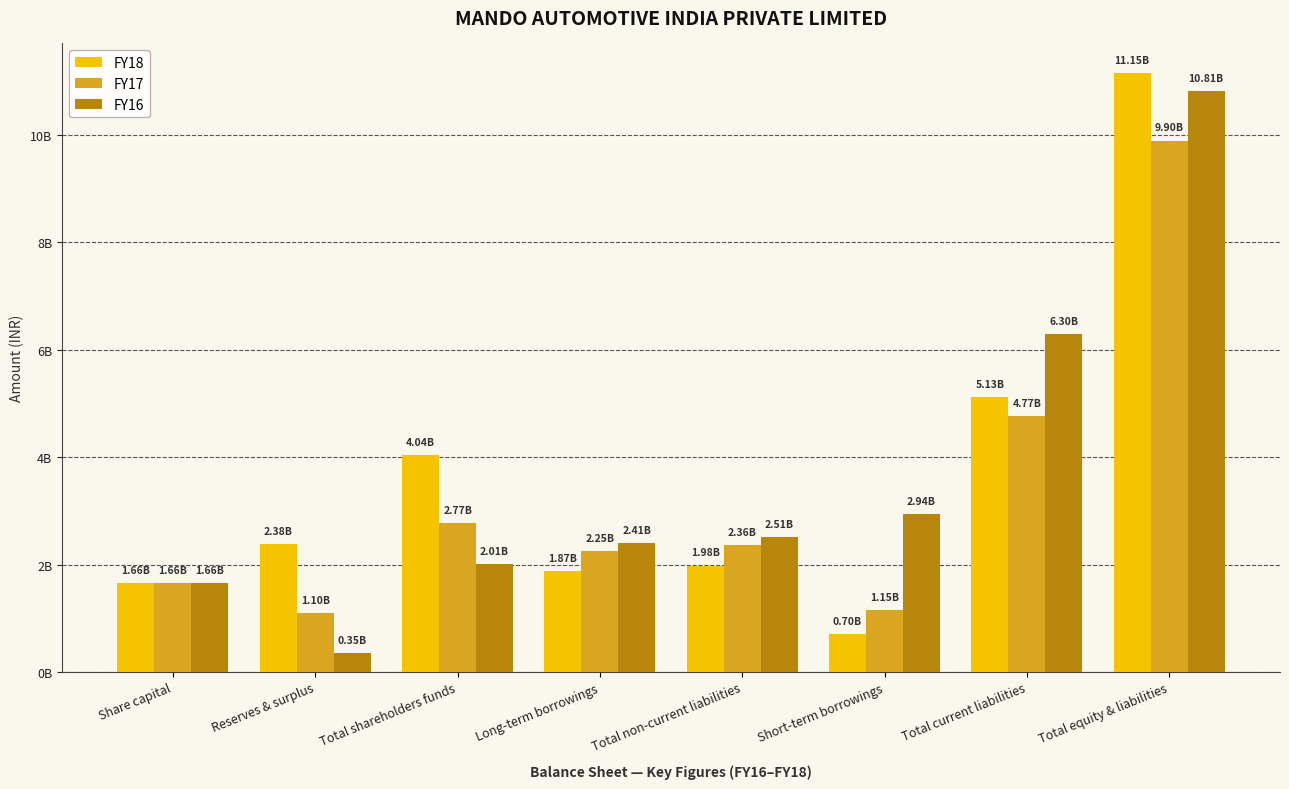

Rank the series at Total shareholders funds from highest to lowest value.

FY18, FY17, FY16